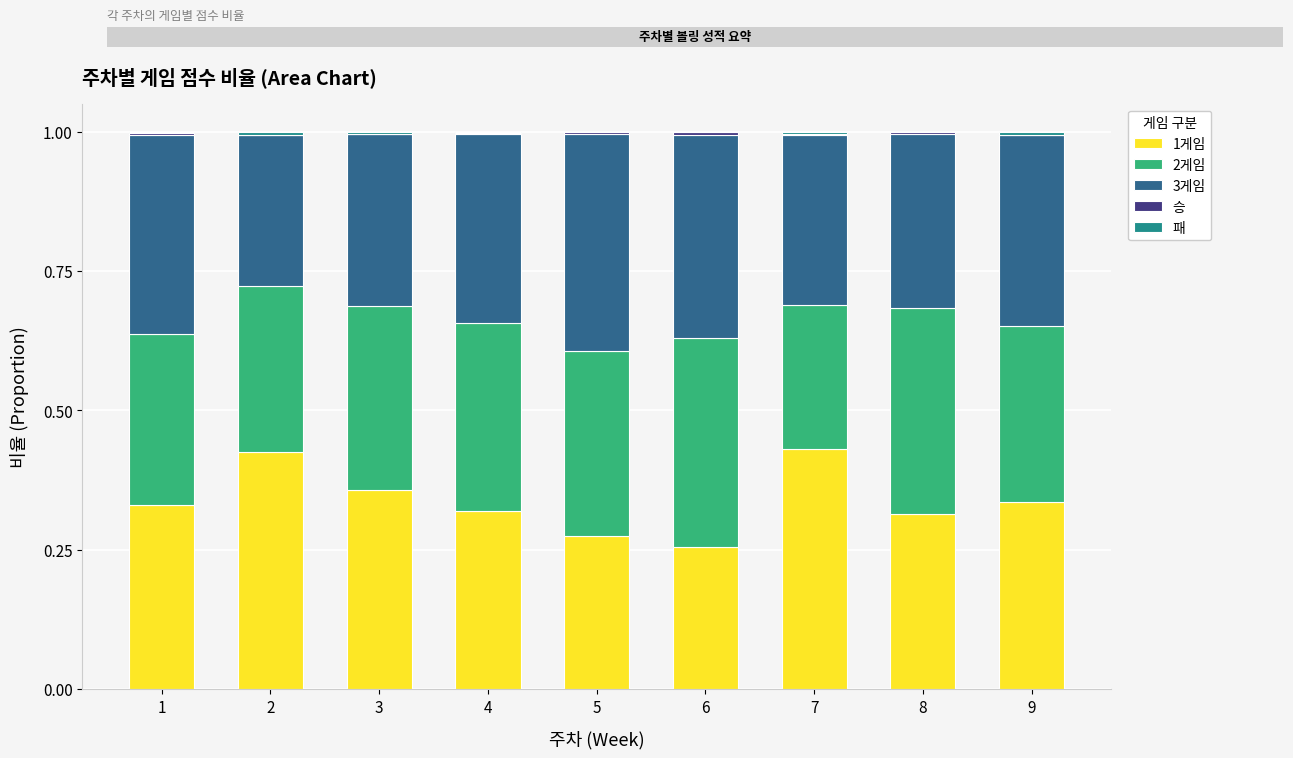

Does the chart contain stacked bars?

Yes